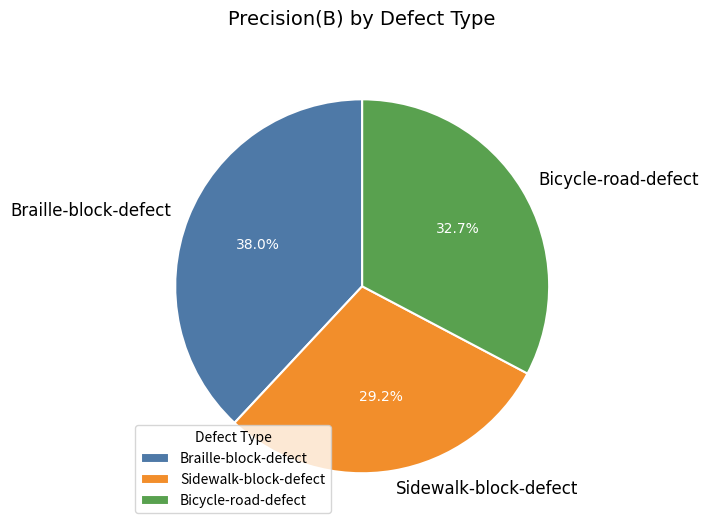

What is the total percentage of Braille-block-defect and Bicycle-road-defect?

70.8%